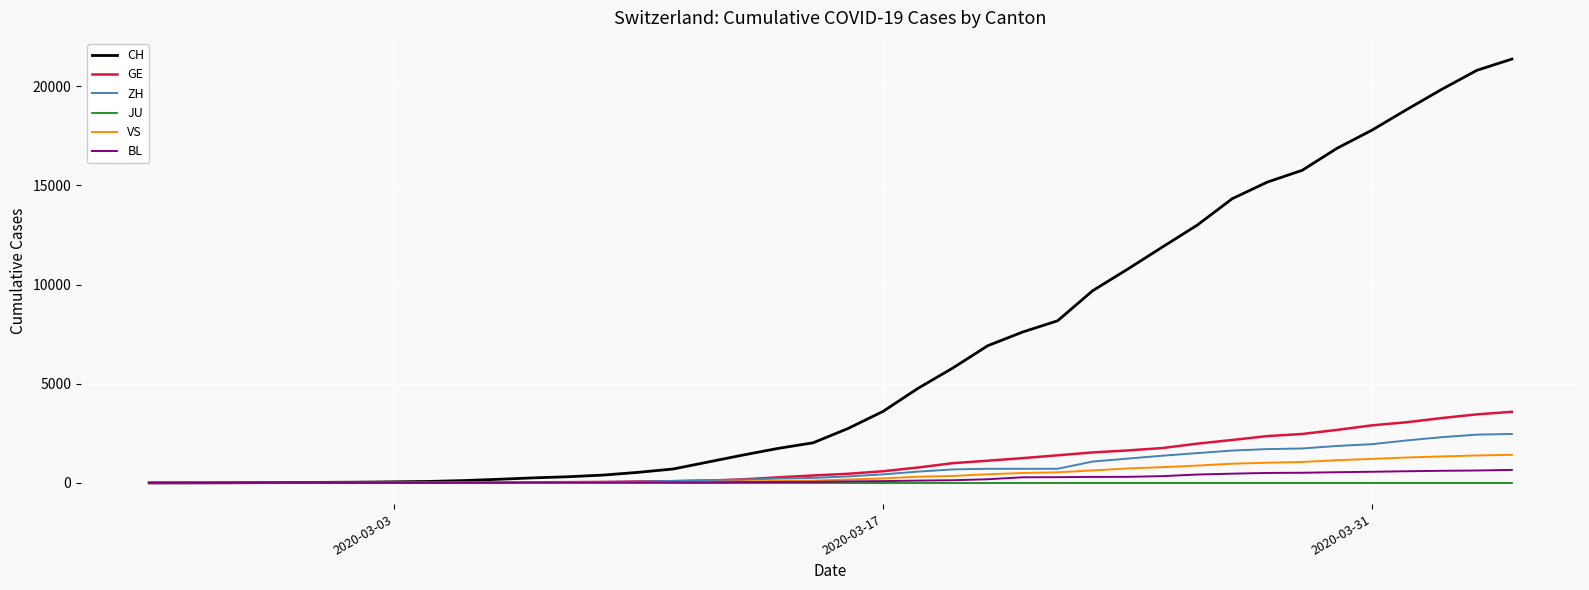

Which series has the widest spread of values?

CH